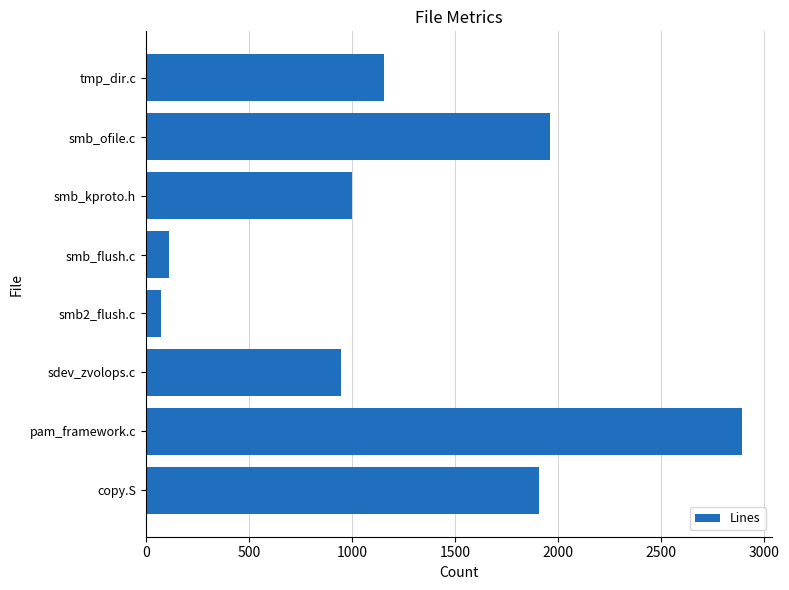

Is it true that the value at pam_framework.c is 1333?

False